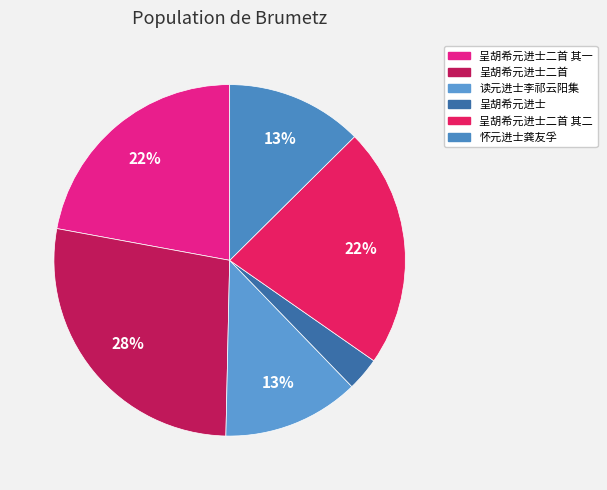

Which slice is the smallest?

呈胡希元进士